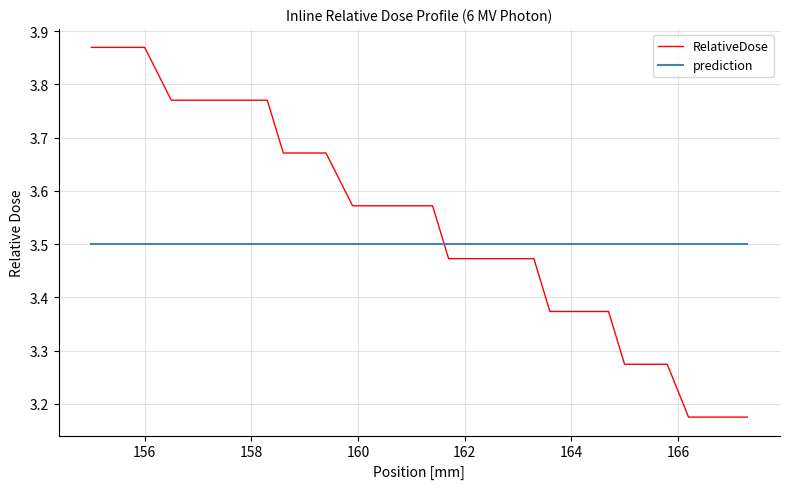

How many times do RelativeDose and prediction cross each other?

1